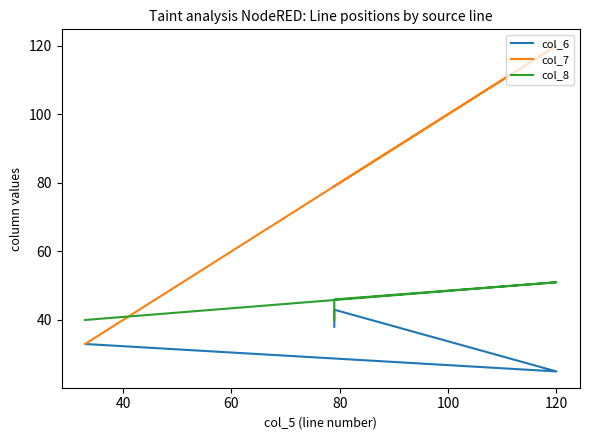

Is it true that col_6 equals 20 at 80?

False